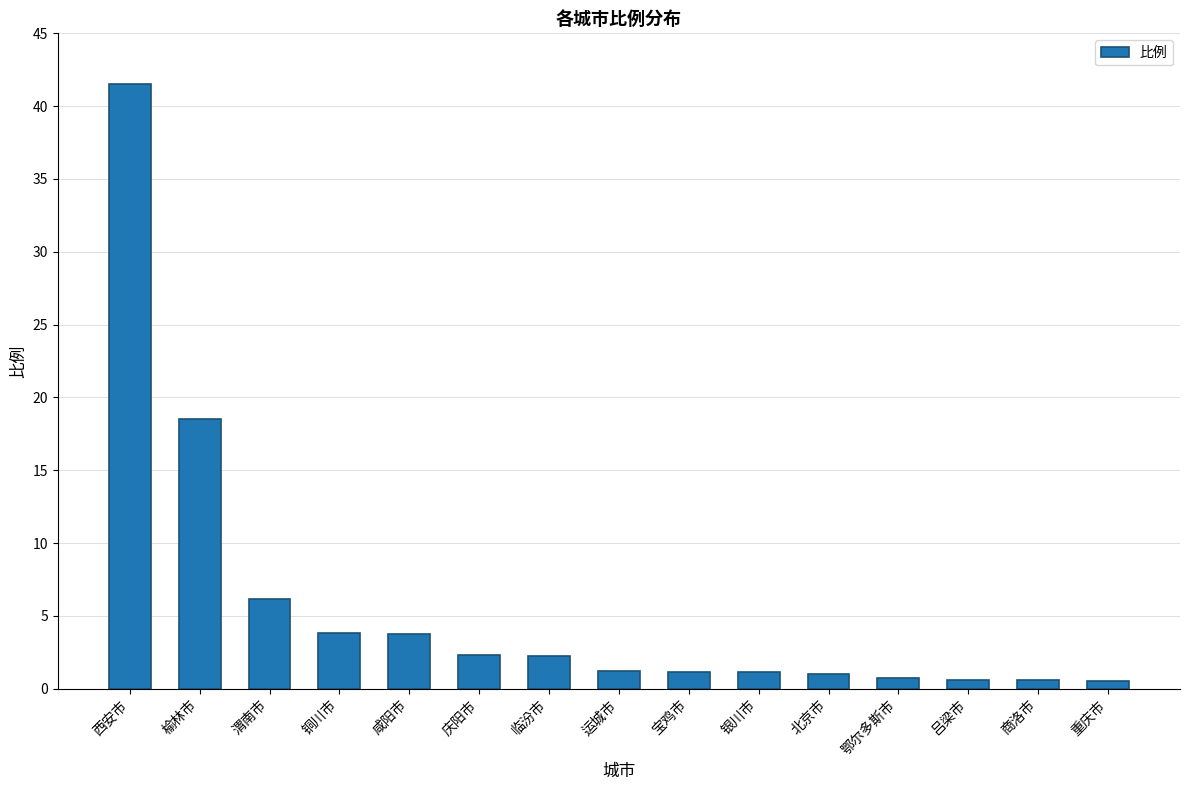

Is it true that the value at 运城市 is 1.2?

True